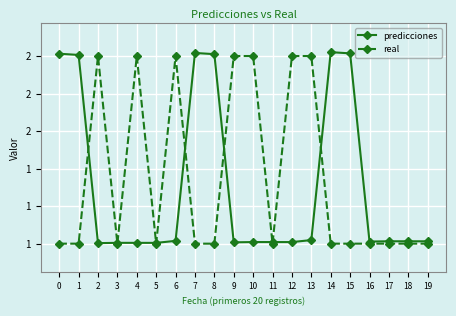

Which series changed the most between 0 and 11?

predicciones